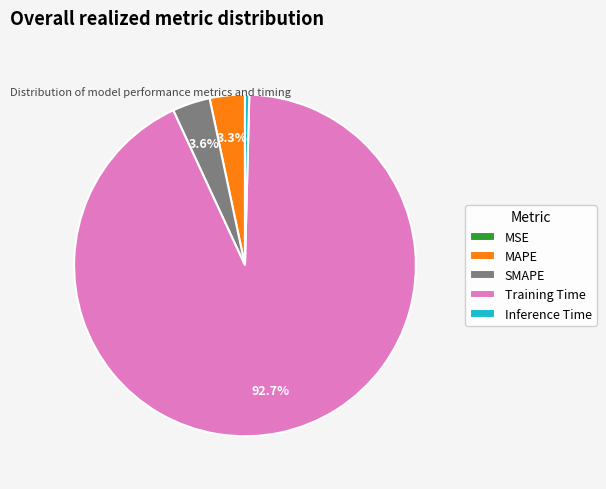

To the nearest percent, what portion does MAPE represent?

3%